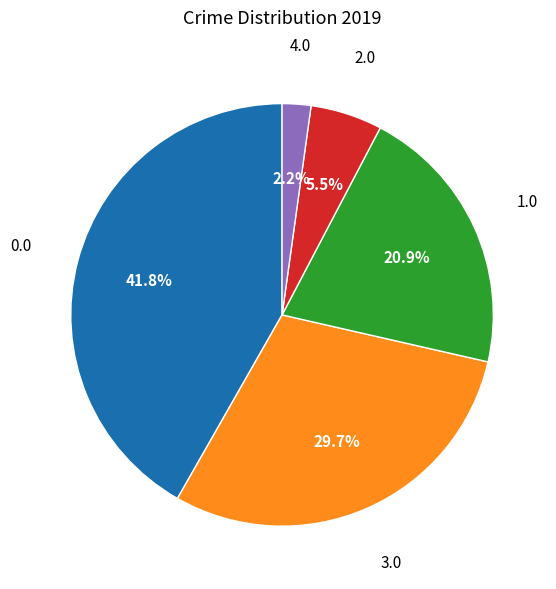

How many slices are in this pie chart?

5